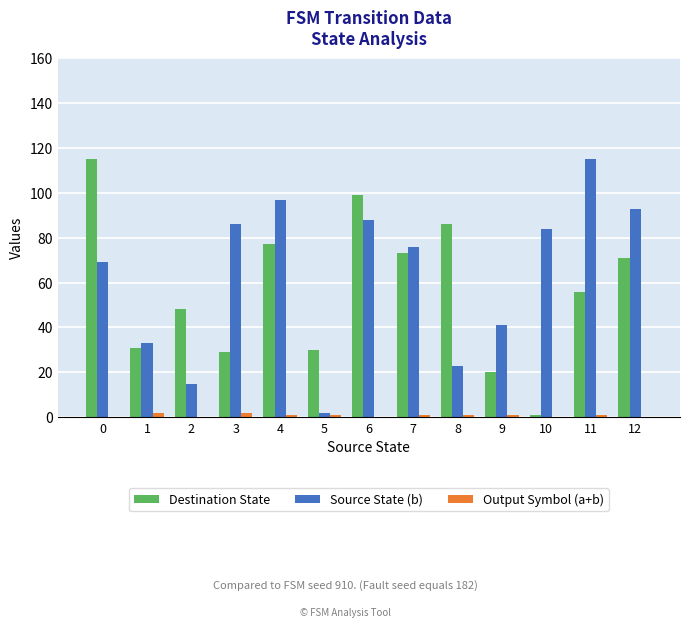

Which series changed the most between 3 and 8?

Source State (b)